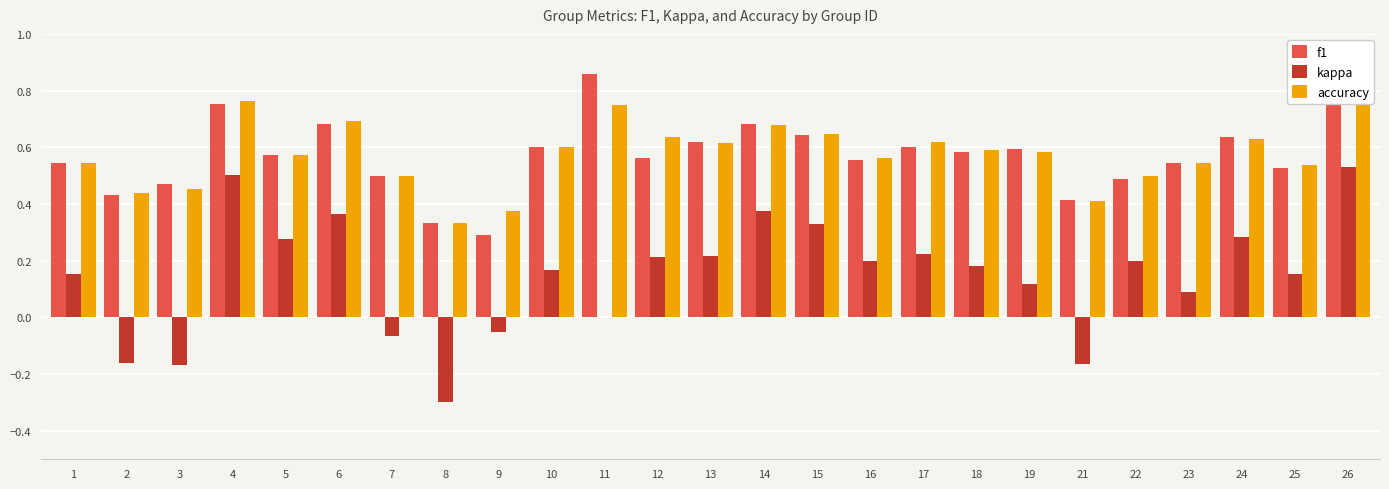

What is the sum of the accuracy values at 12 and 4?

1.4